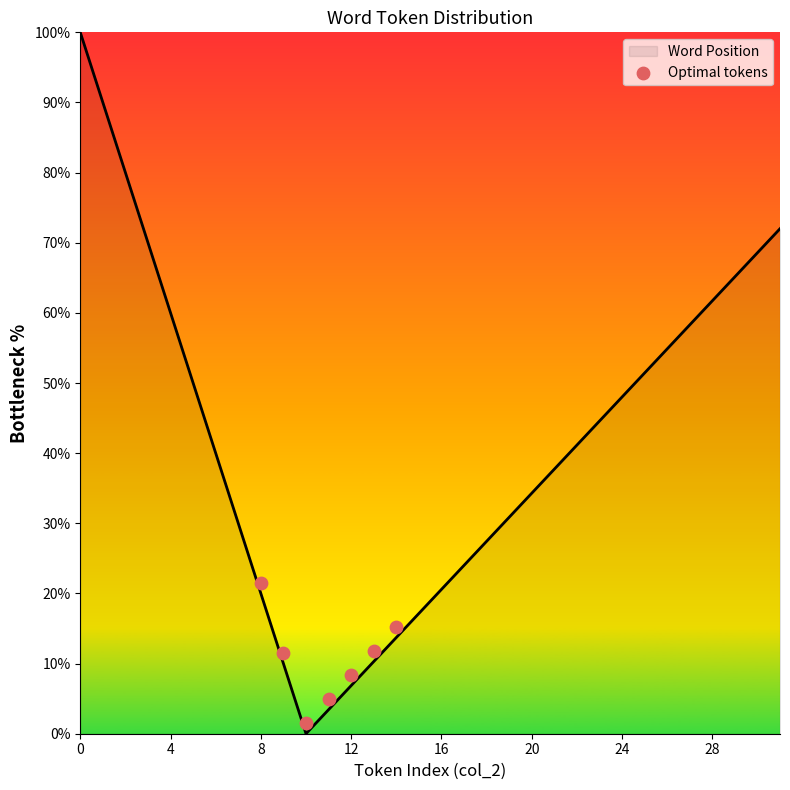

True or false: Word Position has a value of 25.8 at 4.

False